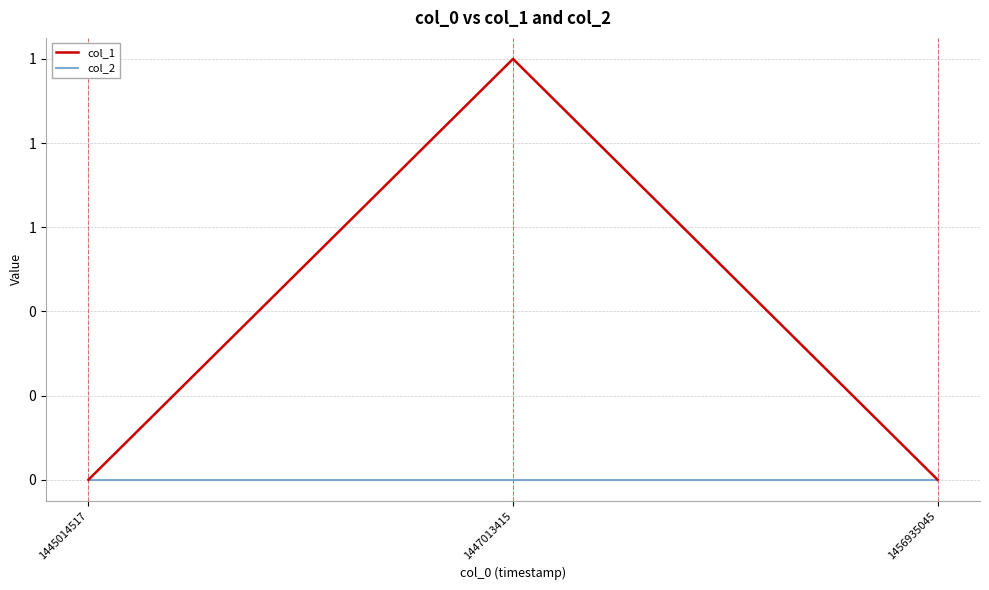

What are all the series names shown in the legend?

col_1, col_2